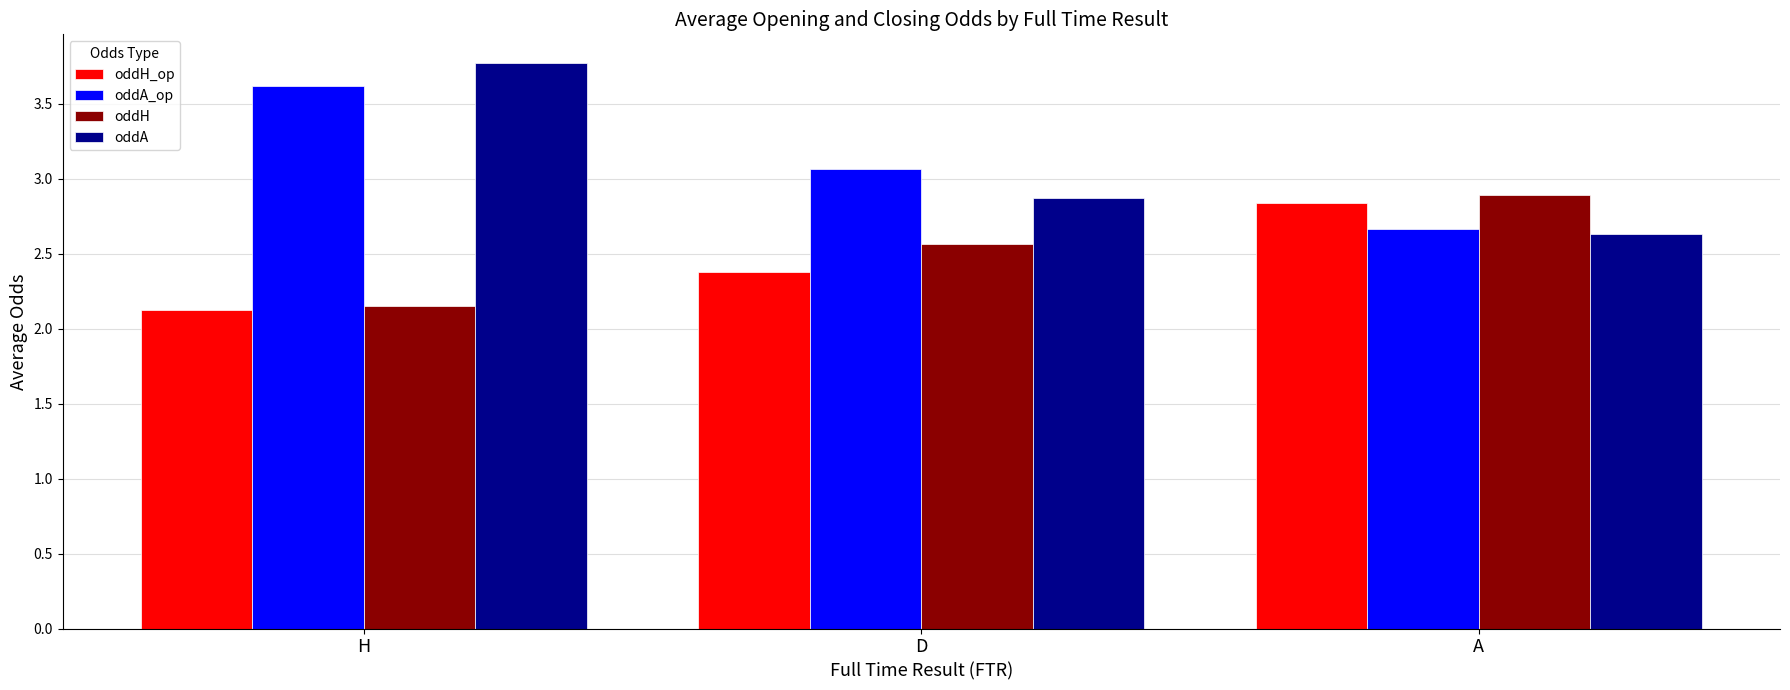

Rank the categories by oddA_op value from lowest to highest.

A, D, H